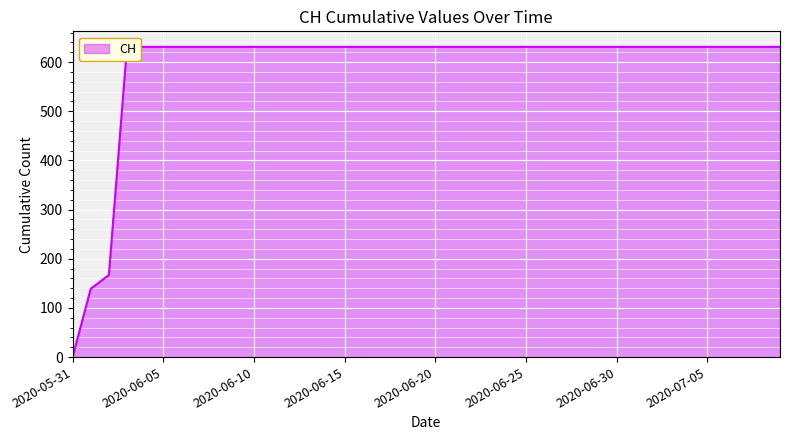

What is the sum of the values at 2020-06-23 and 2020-07-06?

1262